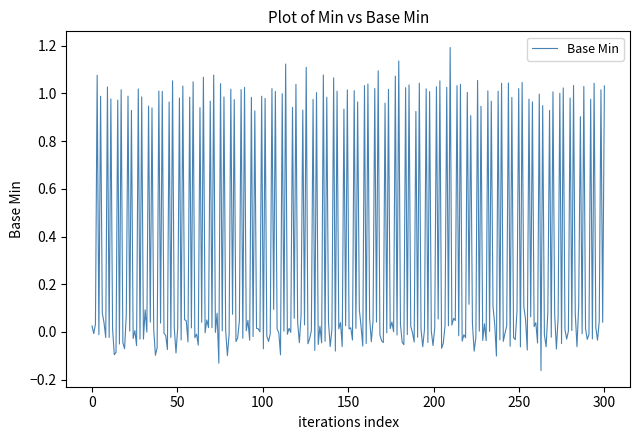

What is the difference between the maximum and minimum values?

1.4